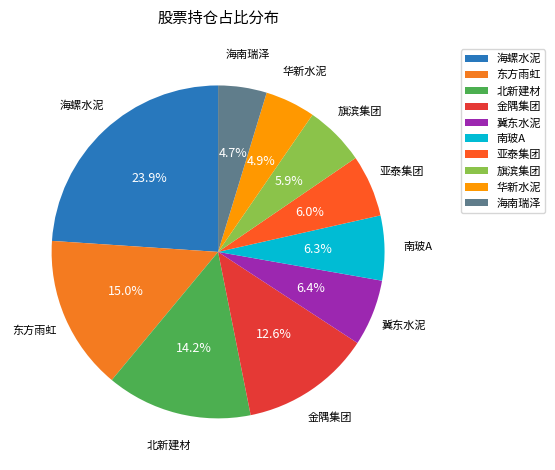

What is the ratio of the value at 南玻A to the value at 海南瑞泽?

1.3